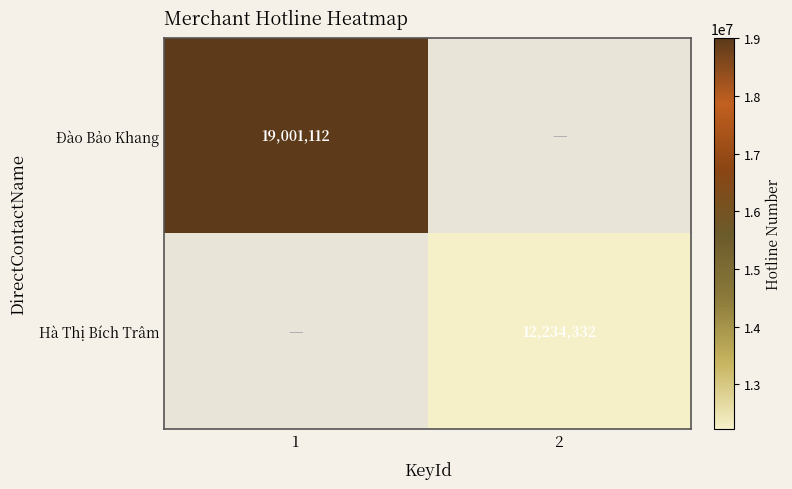

True or false: Hà Thị Bích Trâm has a value of 18172387 at 2.

False